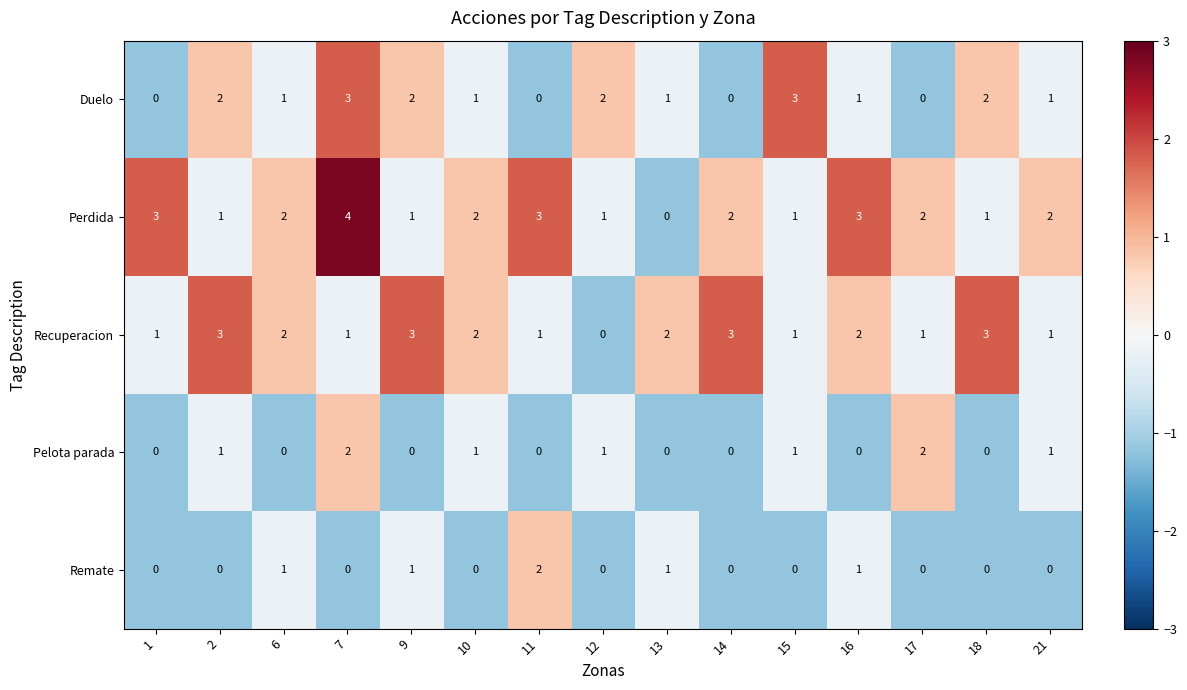

What is the difference between the second highest and second lowest values in the Duelo series?

3